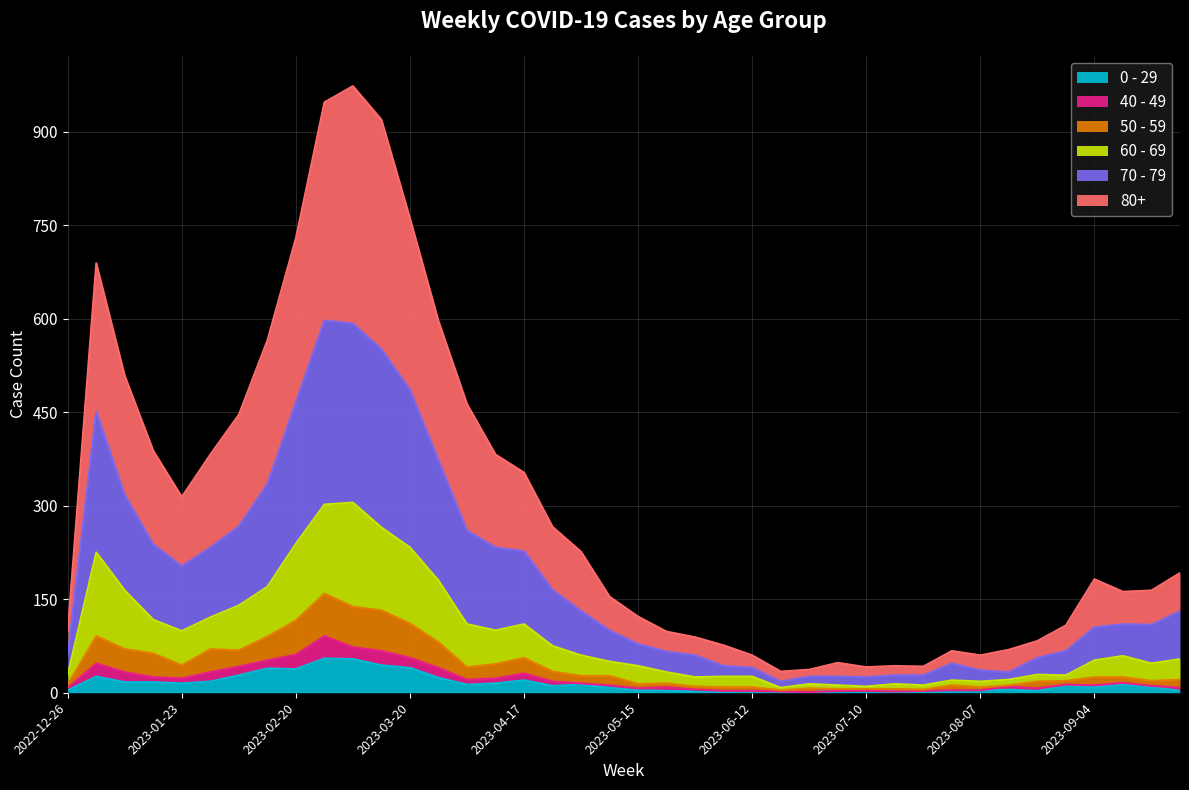

What is the label of the 21st point from the right?

2023-05-08